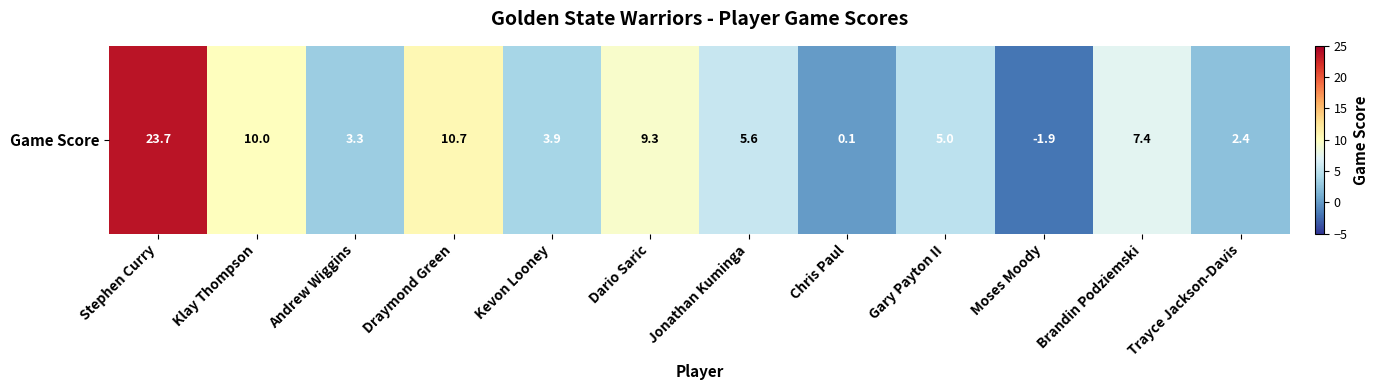

Reading left to right, what are all the values shown in this chart?

Stephen Curry=23.7	Klay Thompson=10.0	Andrew Wiggins=3.3	Draymond Green=10.7	Kevon Looney=3.9	Dario Saric=9.3	Jonathan Kuminga=5.6	Chris Paul=0.1	Gary Payton II=5.0	Moses Moody=-1.9	Brandin Podziemski=7.4	Trayce Jackson-Davis=2.4